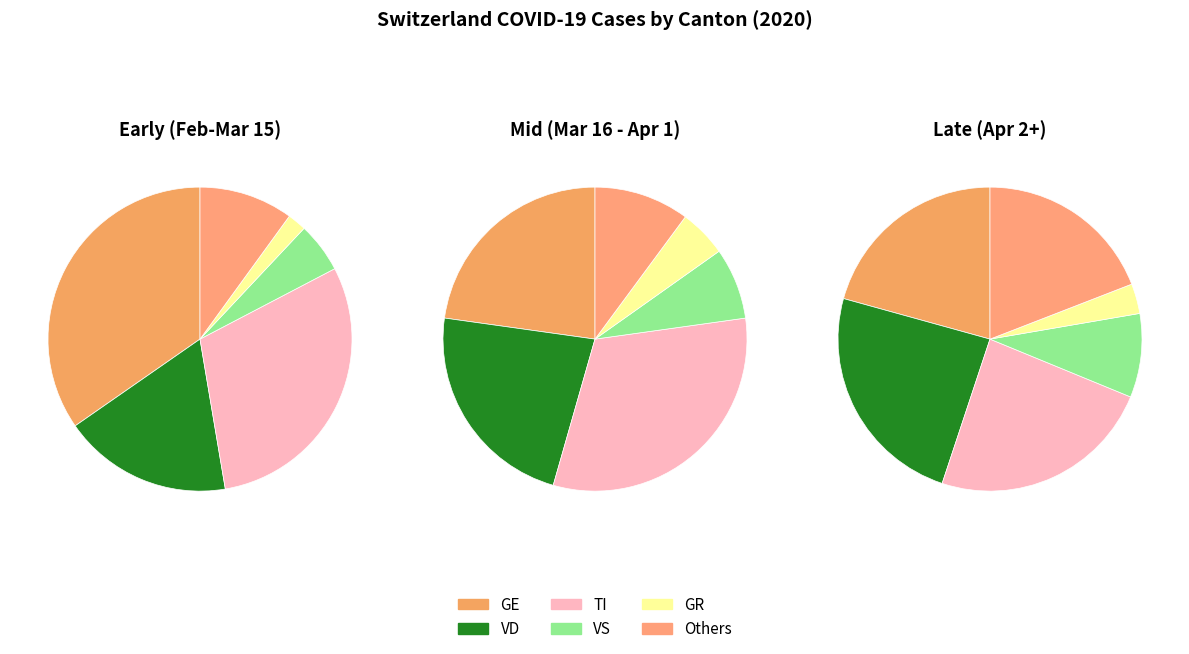

Is it true that 30 is 1% of the pie?

False